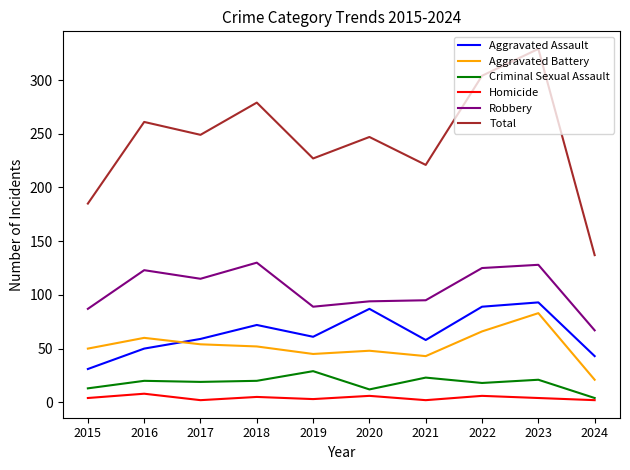

Which series has the largest total across all categories?

Total